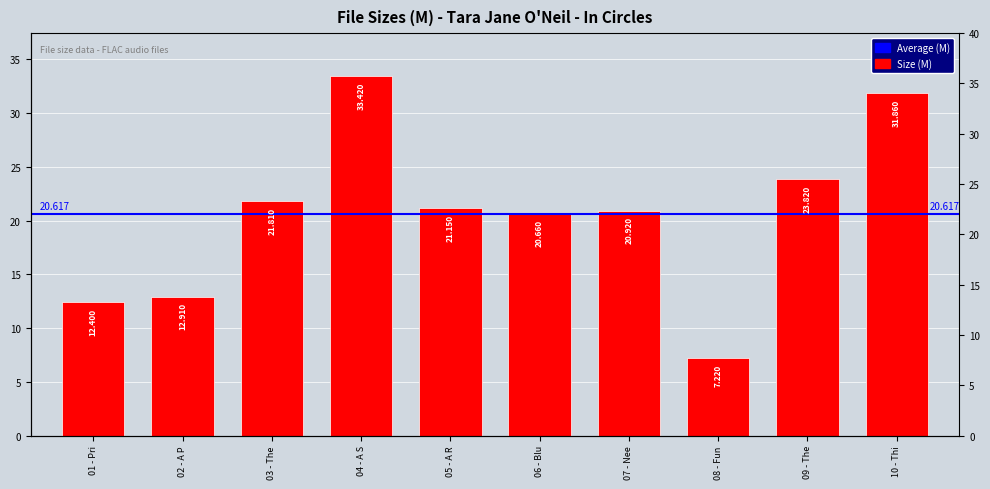

How many bars are there in total?

10